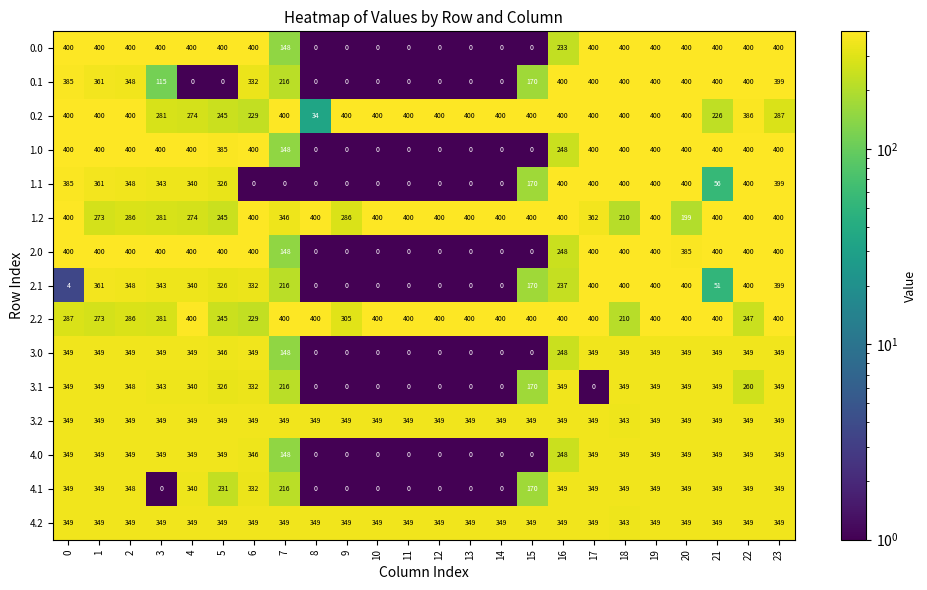

Is it true that 2.0 equals 400 at 19?

True